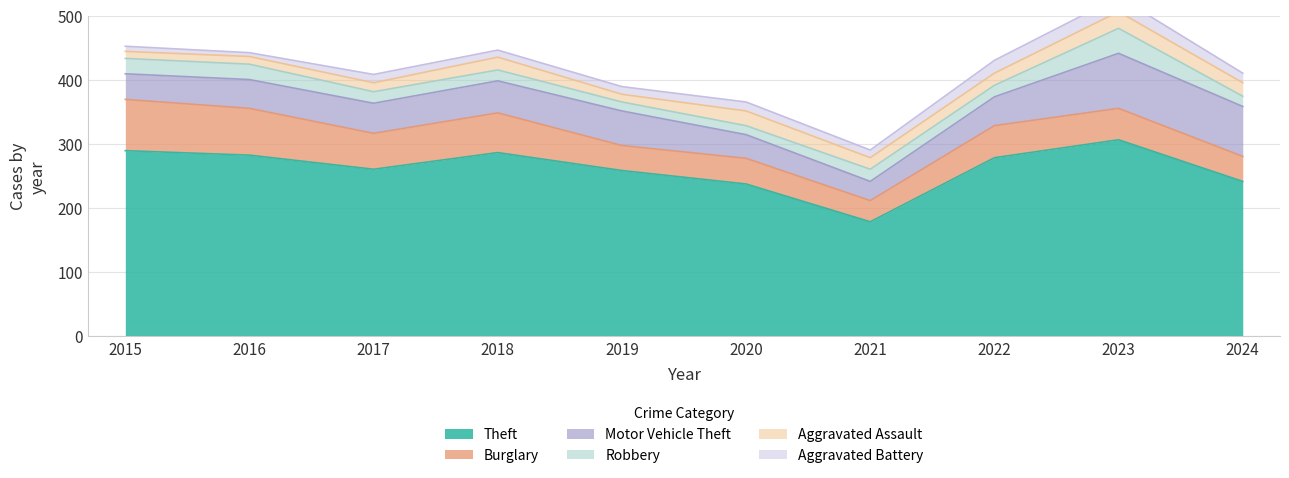

Reading left to right, list all the values displayed in this chart.

Theft: 2015=290	2016=283	2017=261	2018=287	2019=259	2020=238	2021=179	2022=279	2023=307	2024=242
Burglary: 2015=80	2016=73	2017=56	2018=62	2019=39	2020=40	2021=33	2022=50	2023=49	2024=39
Motor Vehicle Theft: 2015=40	2016=45	2017=47	2018=50	2019=54	2020=37	2021=30	2022=45	2023=86	2024=78
Robbery: 2015=24	2016=24	2017=18	2018=17	2019=14	2020=14	2021=19	2022=18	2023=39	2024=16
Aggravated Assault: 2015=11	2016=12	2017=14	2018=20	2019=12	2020=23	2021=18	2022=19	2023=26	2024=21
Aggravated Battery: 2015=8	2016=6	2017=13	2018=11	2019=12	2020=14	2021=12	2022=20	2023=23	2024=15